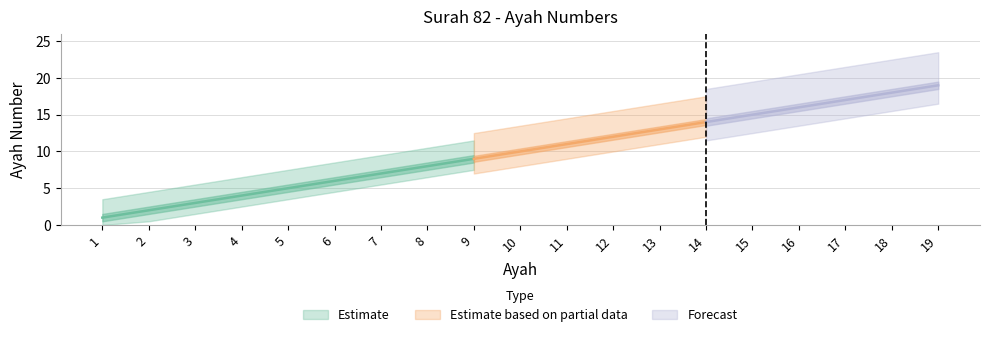

What is the average value?

10